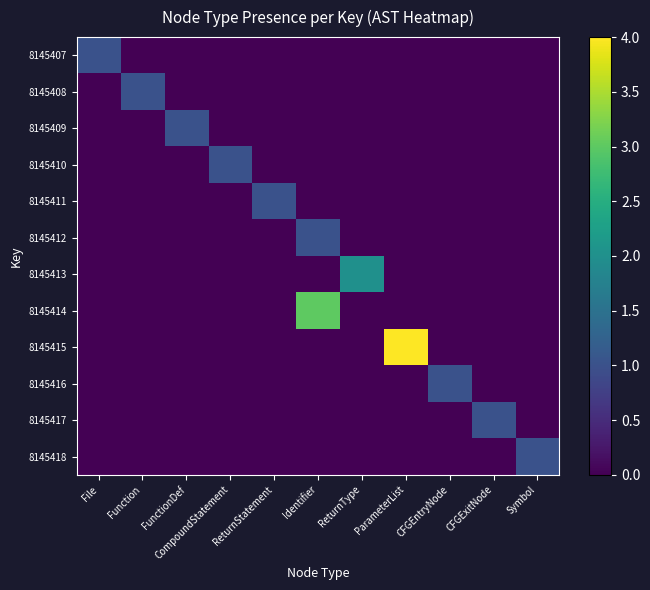

Which series has the largest total across all categories?

8145415